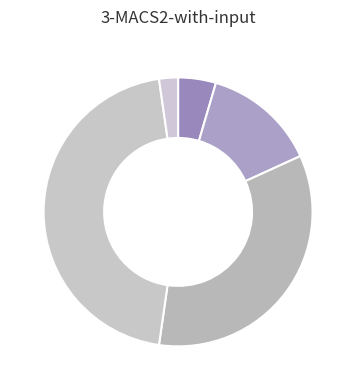

How many segments does this pie chart have?

5